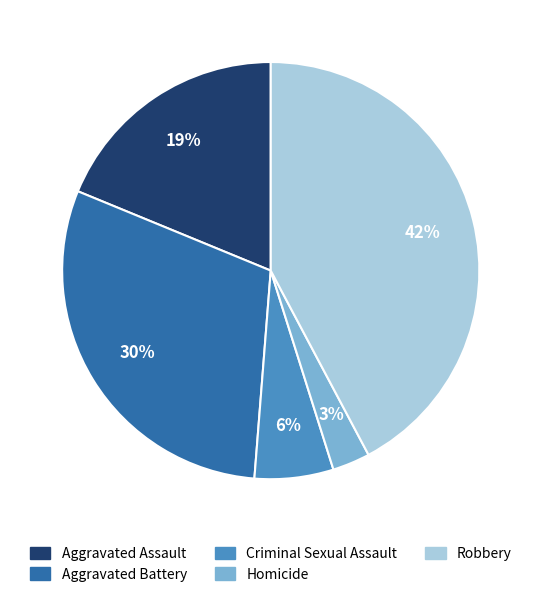

Is Criminal Sexual Assault the majority of the pie?

No